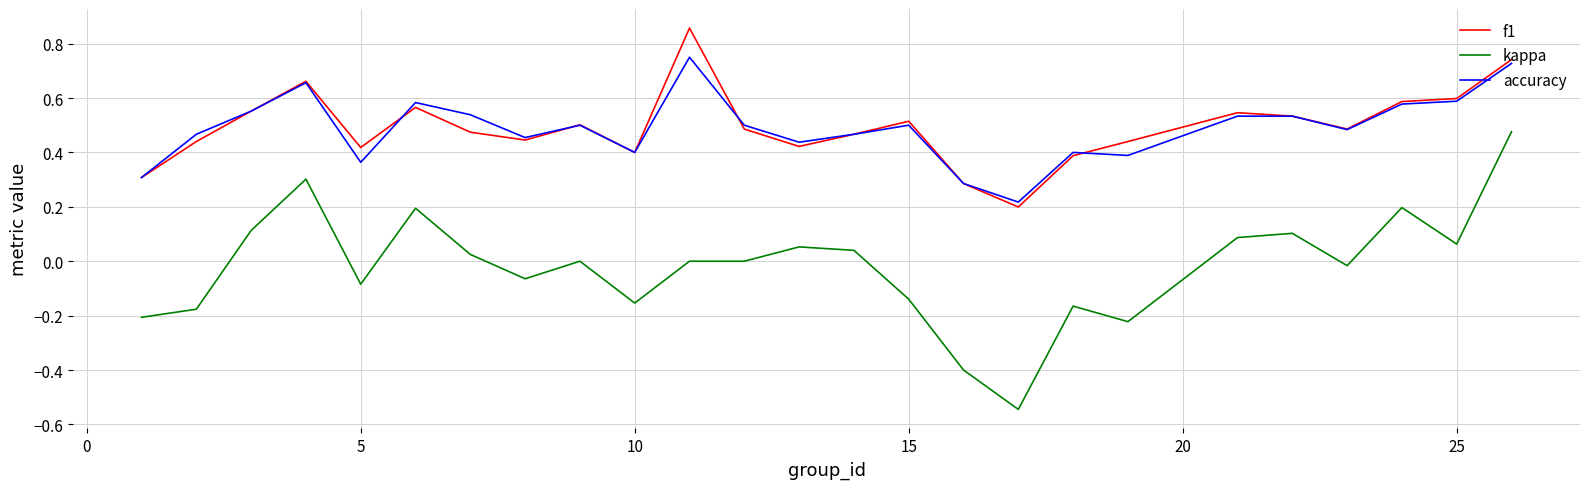

What is the sum of all f1 values?

12.3